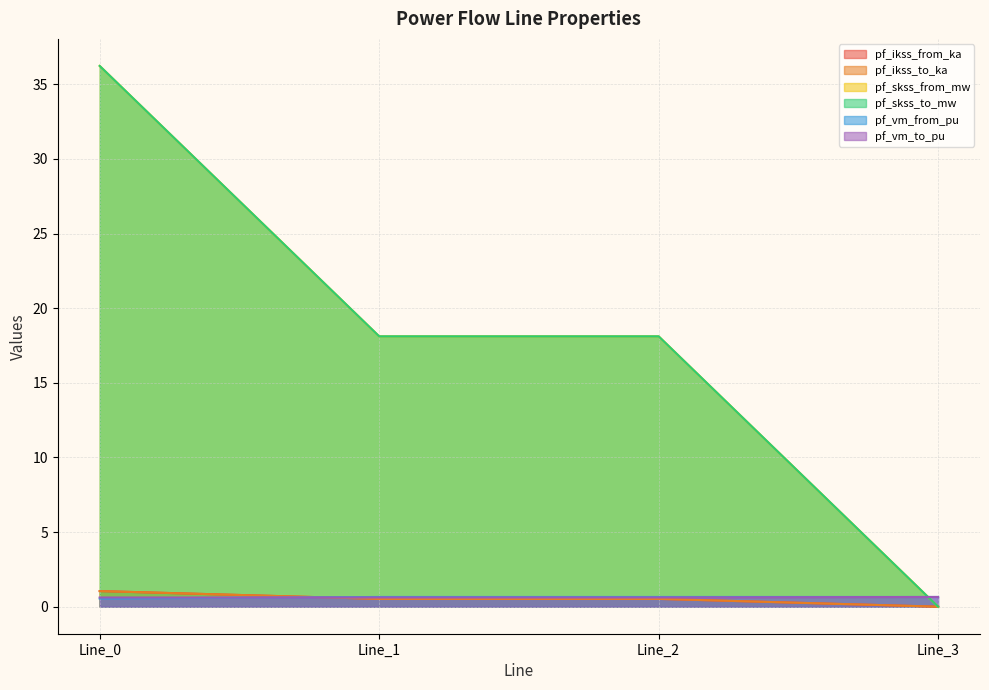

Rank the series at Line_1 from lowest to highest value.

pf_ikss_from_ka, pf_ikss_to_ka, pf_vm_to_pu, pf_vm_from_pu, pf_skss_from_mw, pf_skss_to_mw